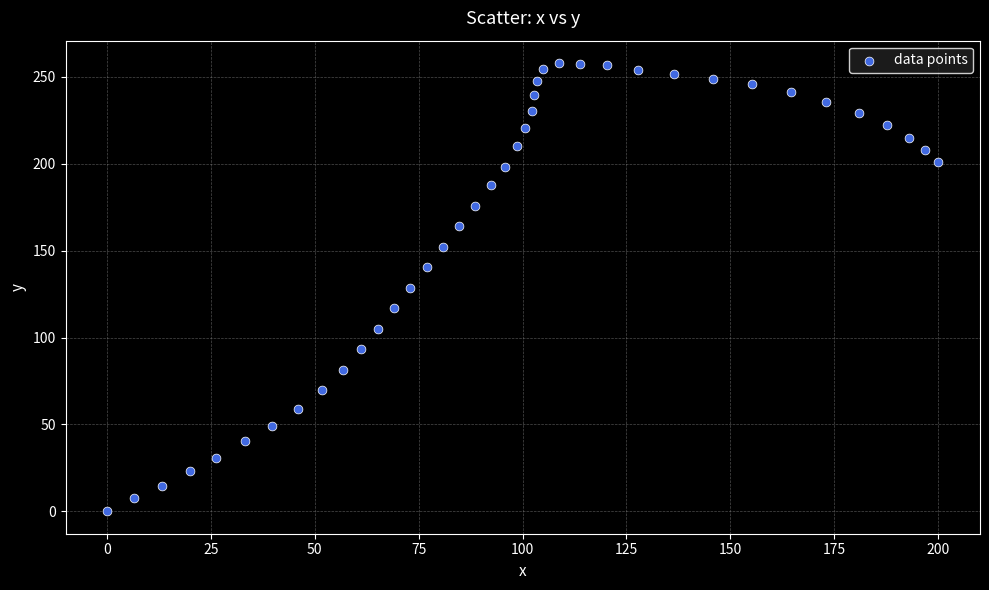

What is the range of X values (max minus min)?

200.1